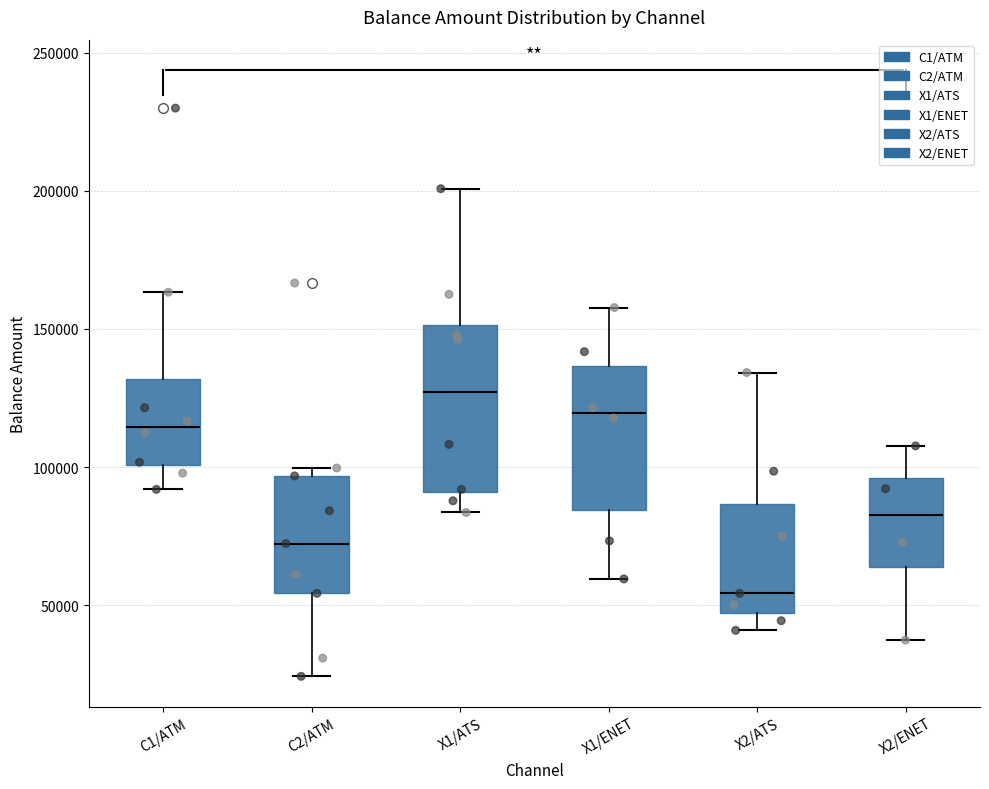

Reading left to right, transcribe this box plot: for each box, give where its median line is, the range the box spans, and where its two whiskers end, as read against the y-axis. The values are not printed on the chart, so give them approximately, as read against the axis.

C1/ATM: median 115000, box 100000 to 130000, whiskers 90000 to 165000
C2/ATM: median 70000, box 55000 to 95000, whiskers 25000 to 100000
X1/ATS: median 125000, box 90000 to 150000, whiskers 85000 to 200000
X1/ENET: median 120000, box 85000 to 135000, whiskers 60000 to 160000
X2/ATS: median 55000, box 45000 to 85000, whiskers 40000 to 135000
X2/ENET: median 85000, box 65000 to 95000, whiskers 35000 to 110000